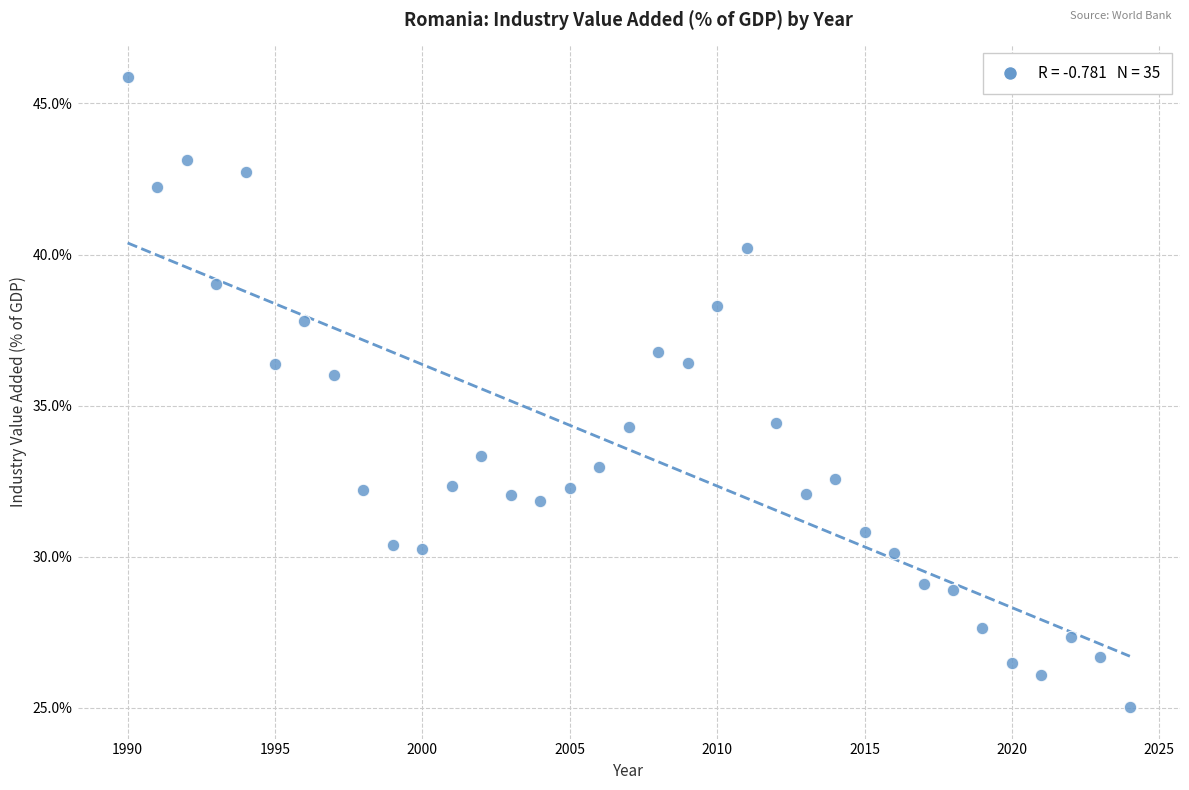

What is the range of X values (max minus min)?

34.0